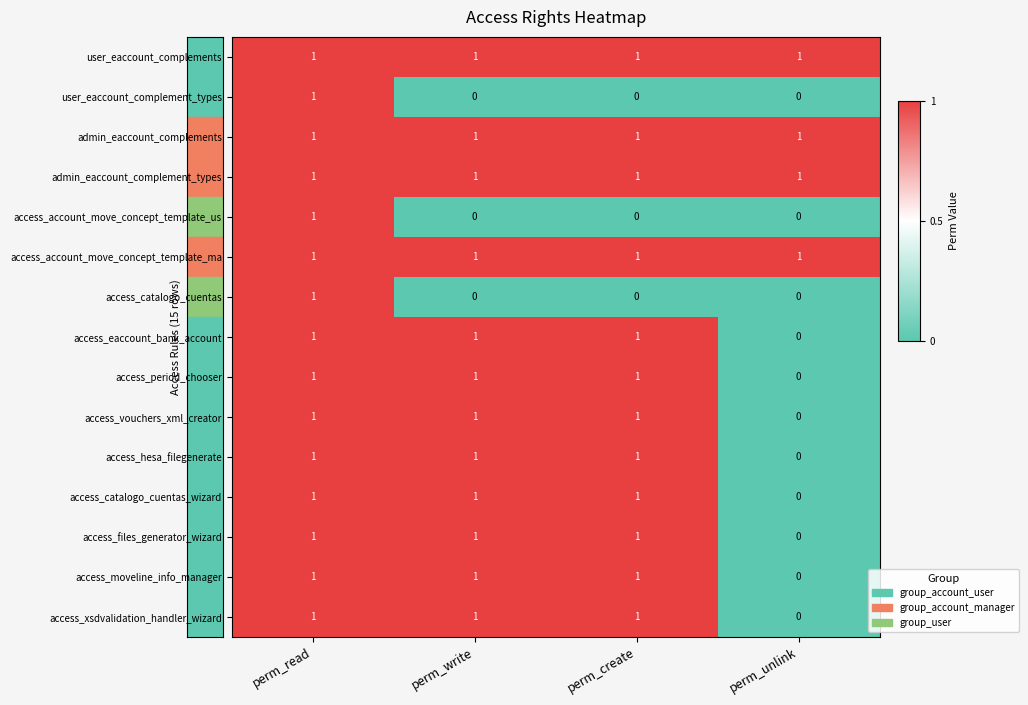

How many distinct data groups are displayed?

15